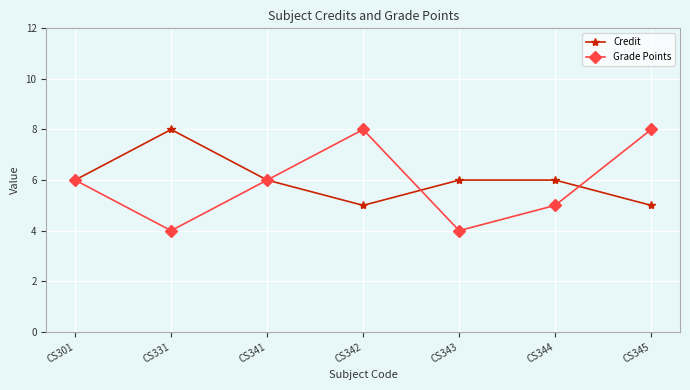

Which series has the largest range (max minus min)?

Grade Points